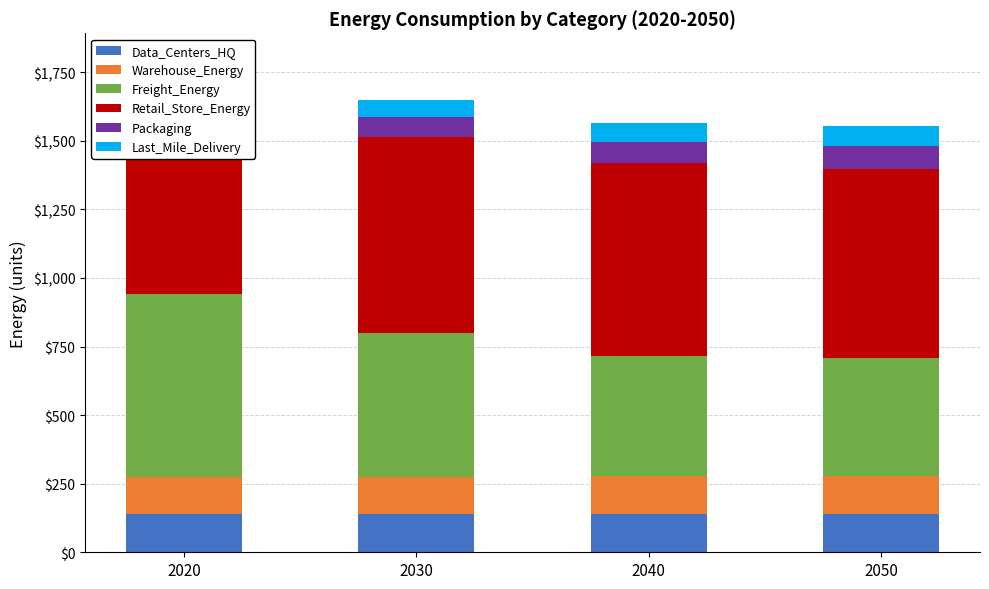

Reading left to right, extract all data points from this chart.

Data_Centers_HQ: 2020=140.2	2030=140.5	2040=140.8	2050=141.1
Warehouse_Energy: 2020=133.9	2030=135.4	2040=137.0	2050=138.5
Freight_Energy: 2020=668.1	2030=522.6	2040=438.9	2050=428.3
Retail_Store_Energy: 2020=728.8	2030=715.9	2040=702.9	2050=690.0
Packaging: 2020=65.6	2030=71.2	2040=76.8	2050=82.4
Last_Mile_Delivery: 2020=65.3	2030=64.6	2040=67.3	2050=72.9